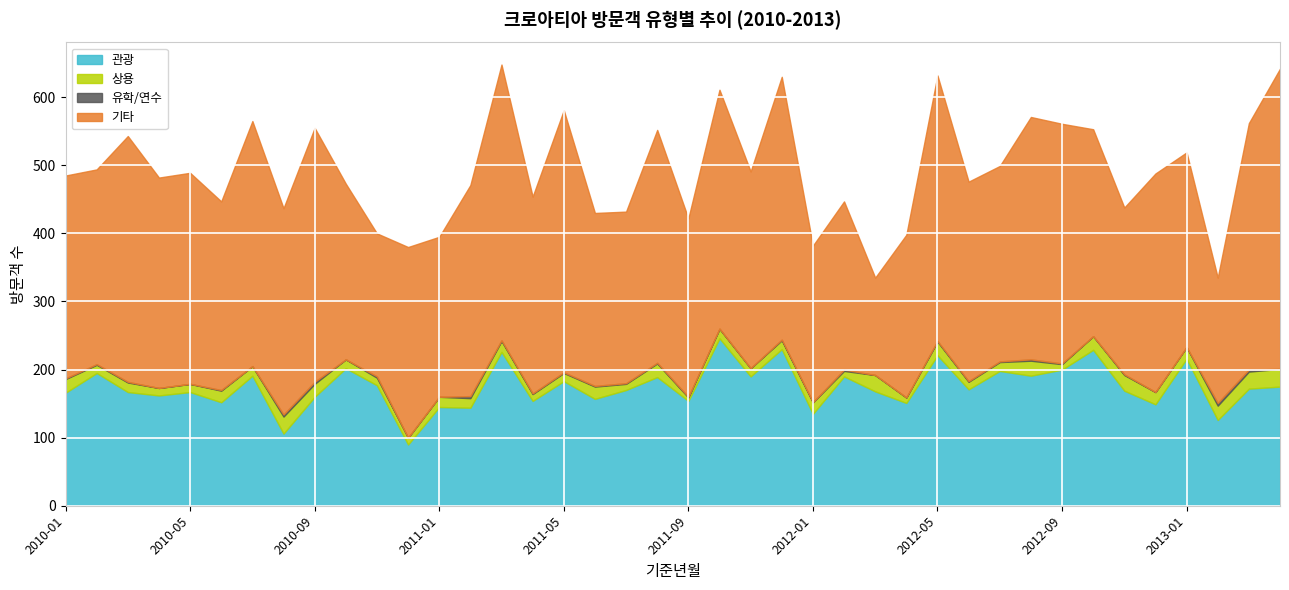

Reading right to left, extract all data points from this chart.

관광: 2013-04=175	2013-03=172	2013-02=126	2013-01=216	2012-12=149	2012-11=169	2012-10=229	2012-09=200	2012-08=191	2012-07=198	2012-06=171	2012-05=221	2012-04=151	2012-03=168	2012-02=190	2012-01=135	2011-12=230	2011-11=190	2011-10=246	2011-09=154	2011-08=189	2011-07=170	2011-06=157	2011-05=183	2011-04=154	2011-03=226	2011-02=144	2011-01=145	2010-12=90	2010-11=177	2010-10=202	2010-09=160	2010-08=106	2010-07=191	2010-06=152	2010-05=167	2010-04=162	2010-03=167	2010-02=195	2010-01=166
상용: 2013-04=26	2013-03=25	2013-02=21	2013-01=17	2012-12=18	2012-11=23	2012-10=20	2012-09=8	2012-08=22	2012-07=13	2012-06=11	2012-05=20	2012-04=8	2012-03=24	2012-02=8	2012-01=17	2011-12=13	2011-11=12	2011-10=14	2011-09=5	2011-08=20	2011-07=9	2011-06=18	2011-05=12	2011-04=10	2011-03=16	2011-02=14	2011-01=15	2010-12=10	2010-11=11	2010-10=13	2010-09=19	2010-08=25	2010-07=14	2010-06=17	2010-05=12	2010-04=11	2010-03=14	2010-02=12	2010-01=20
유학/연수: 2013-04=0	2013-03=3	2013-02=4	2013-01=0	2012-12=0	2012-11=1	2012-10=0	2012-09=1	2012-08=2	2012-07=1	2012-06=1	2012-05=1	2012-04=0	2012-03=0	2012-02=2	2012-01=0	2011-12=1	2011-11=0	2011-10=0	2011-09=1	2011-08=1	2011-07=1	2011-06=1	2011-05=1	2011-04=1	2011-03=1	2011-02=3	2011-01=0	2010-12=0	2010-11=2	2010-10=0	2010-09=3	2010-08=3	2010-07=0	2010-06=1	2010-05=0	2010-04=0	2010-03=1	2010-02=1	2010-01=1
기타: 2013-04=441	2013-03=362	2013-02=184	2013-01=286	2012-12=321	2012-11=245	2012-10=304	2012-09=352	2012-08=356	2012-07=287	2012-06=293	2012-05=390	2012-04=239	2012-03=143	2012-02=247	2012-01=230	2011-12=386	2011-11=289	2011-10=351	2011-09=262	2011-08=342	2011-07=252	2011-06=254	2011-05=385	2011-04=289	2011-03=405	2011-02=310	2011-01=235	2010-12=280	2010-11=210	2010-10=258	2010-09=373	2010-08=303	2010-07=360	2010-06=277	2010-05=310	2010-04=309	2010-03=361	2010-02=286	2010-01=298